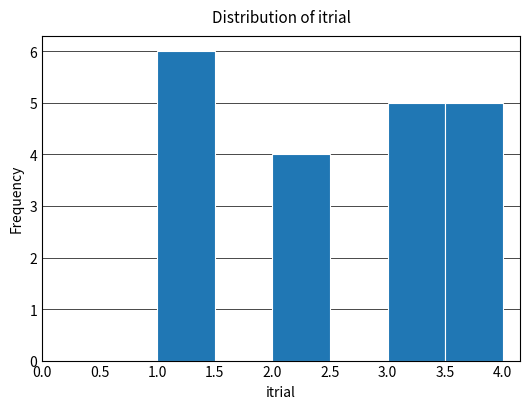

Reading left to right, transcribe this chart: for each bar, give the range it covers on the x-axis and its height. The values are not printed on the chart, so give them approximately, as read against the axis.

1.0 to 1.5: 6
1.5 to 2.0: 0
2.0 to 2.5: 4
2.5 to 3.0: 0
3.0 to 3.5: 5
3.5 to 4.0: 5